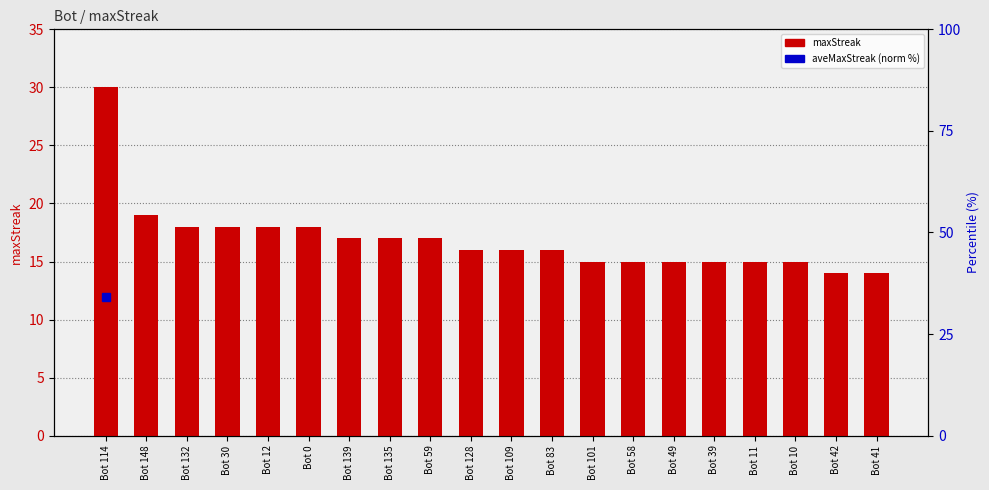

What is the difference between the second highest and second lowest values?

5